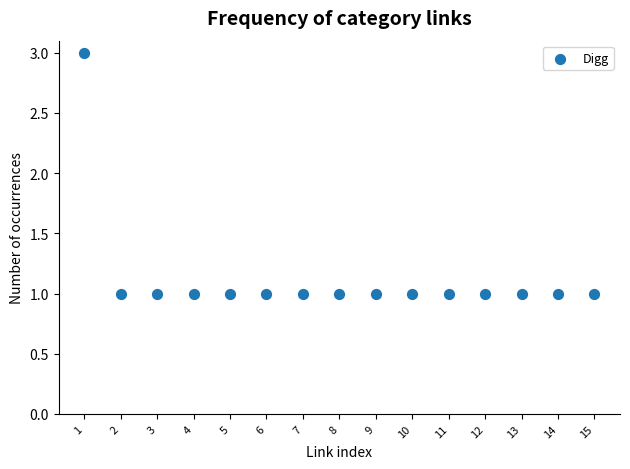

List the coordinates of all points as (X, Y) pairs, reading left to right.

(1, 3)  (2, 1)  (3, 1)  (4, 1)  (5, 1)  (6, 1)  (7, 1)  (8, 1)  (9, 1)  (10, 1)  (11, 1)  (12, 1)  (13, 1)  (14, 1)  (15, 1)